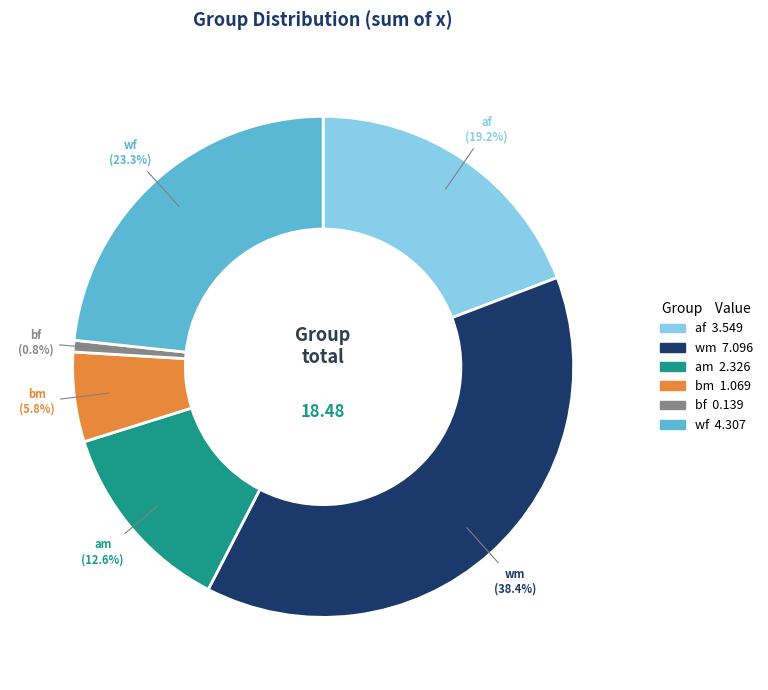

Rank the categories by value from lowest to highest.

bf, bm, am, af, wf, wm